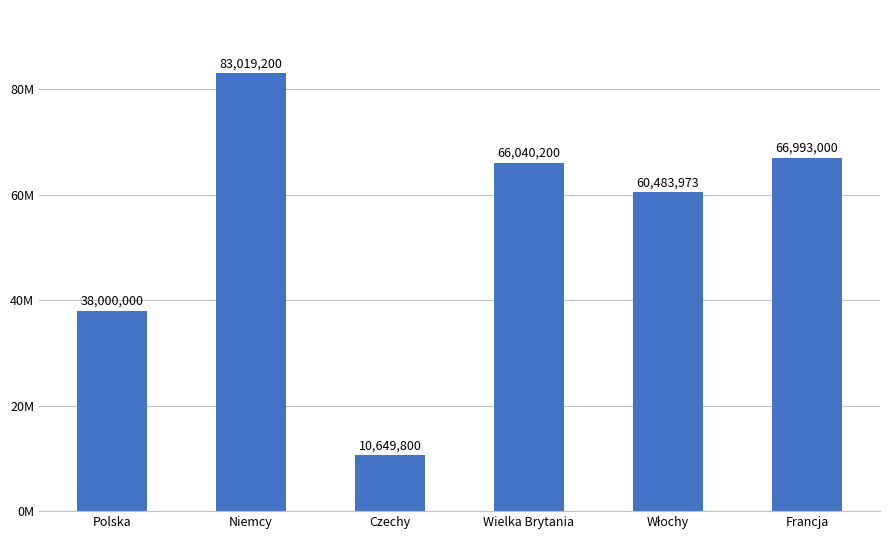

Reading left to right, extract all data points from this chart.

38000000	83019200	10649800	66040200	60483973	66993000